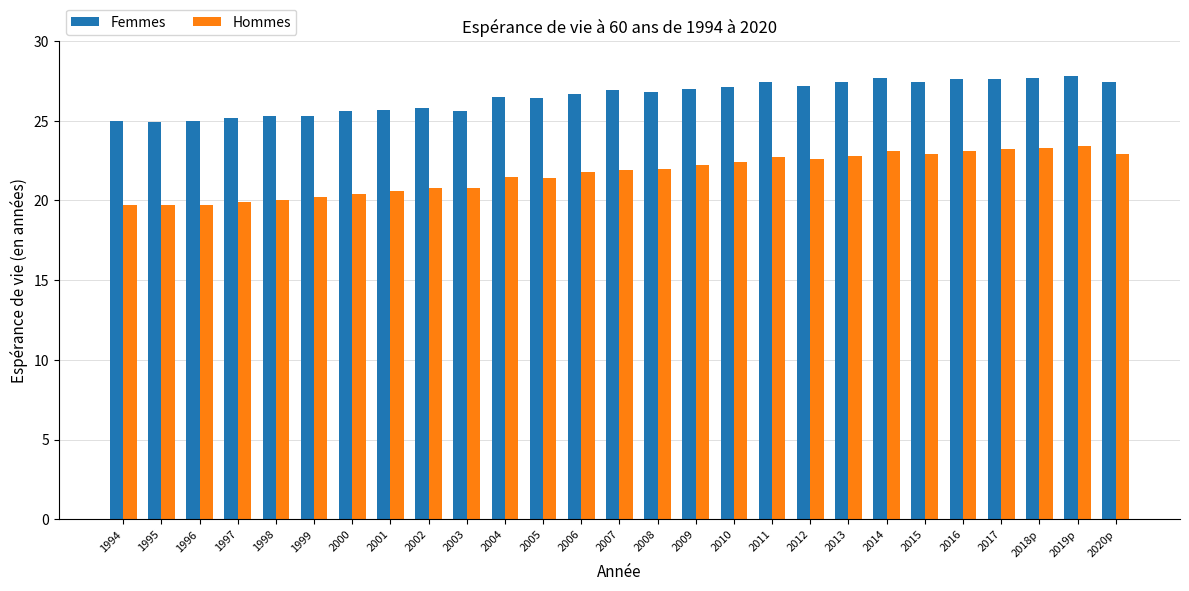

What is the difference between the highest and lowest values at 2001?

5.1